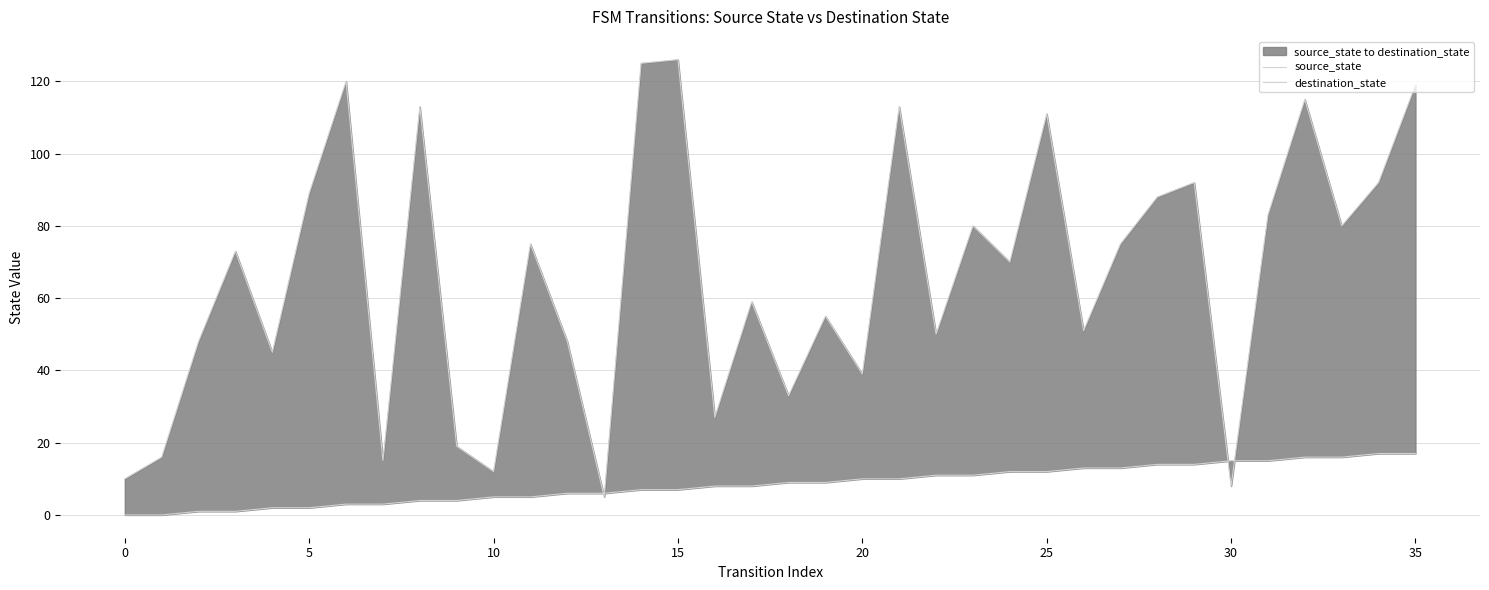

What is the label of the 19th point from the left?

18